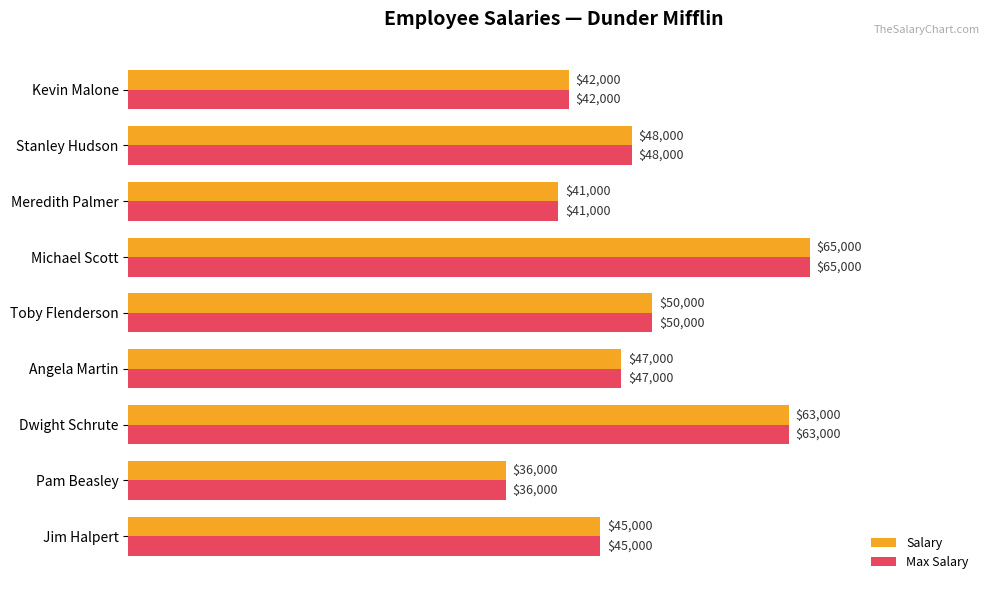

What is the highest value of the Salary series?

65000